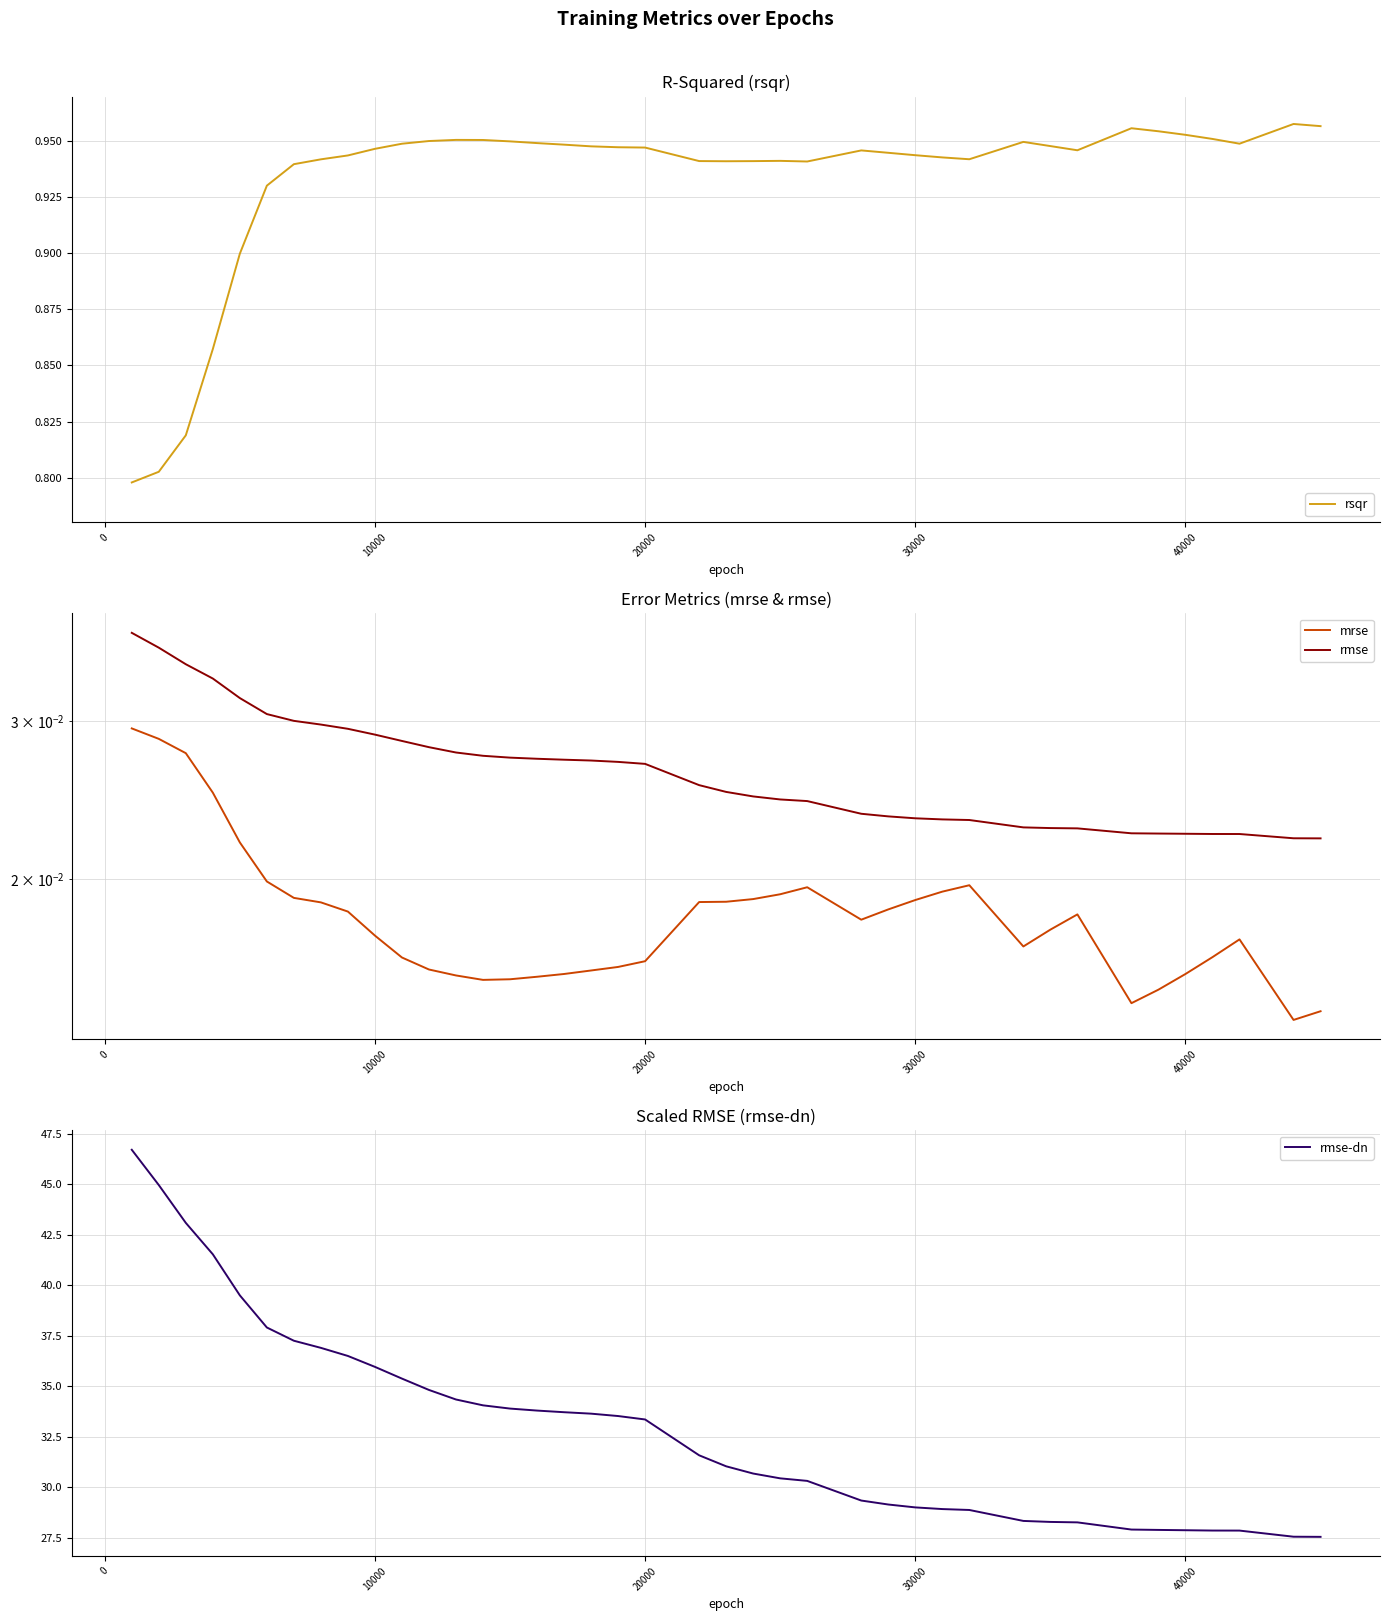

What is the highest value of the rmse-dn series?

46.7